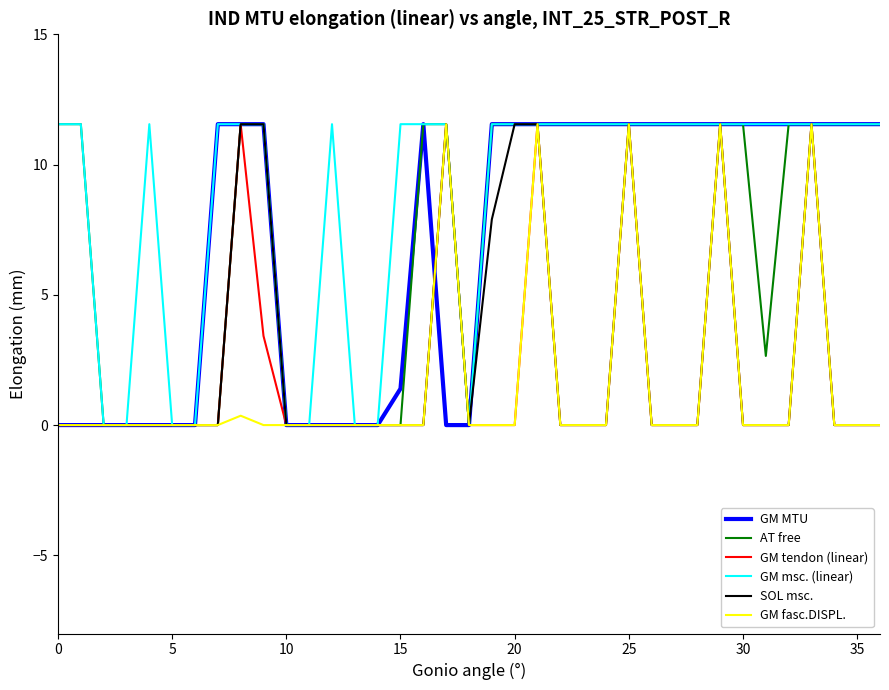

What is the difference between the maximum and minimum values in the GM tendon (linear) series?

11.6